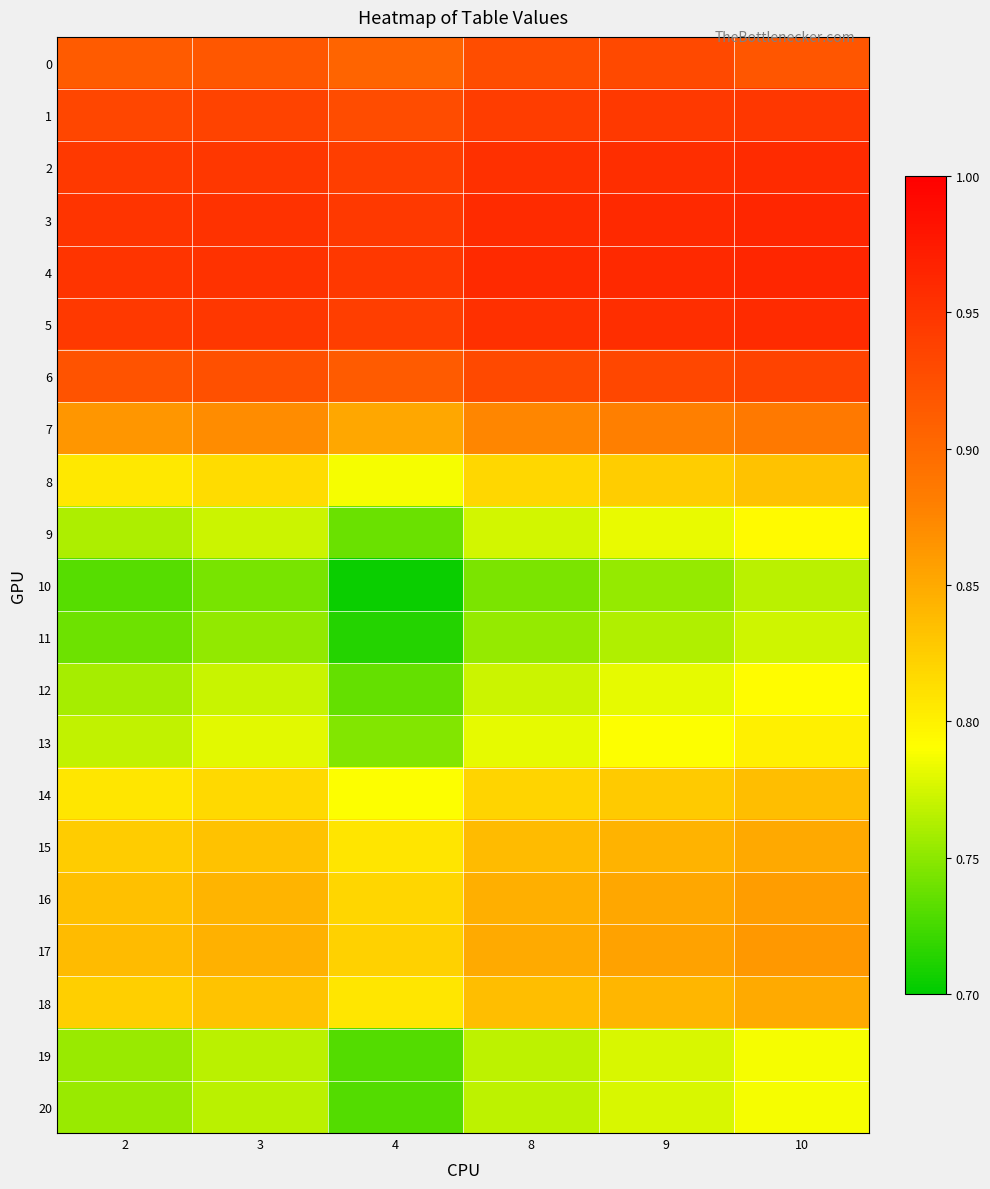

Which category has the lowest value across all series?

4